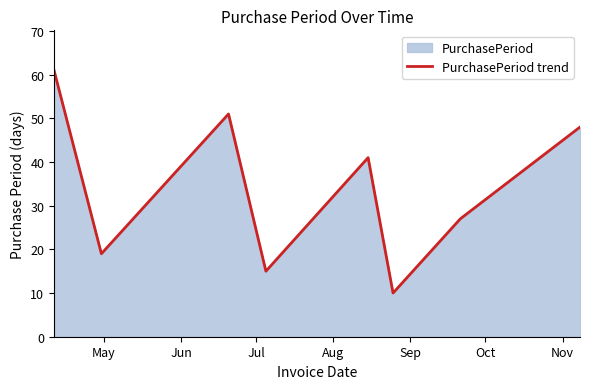

What is the sum of all values?

272